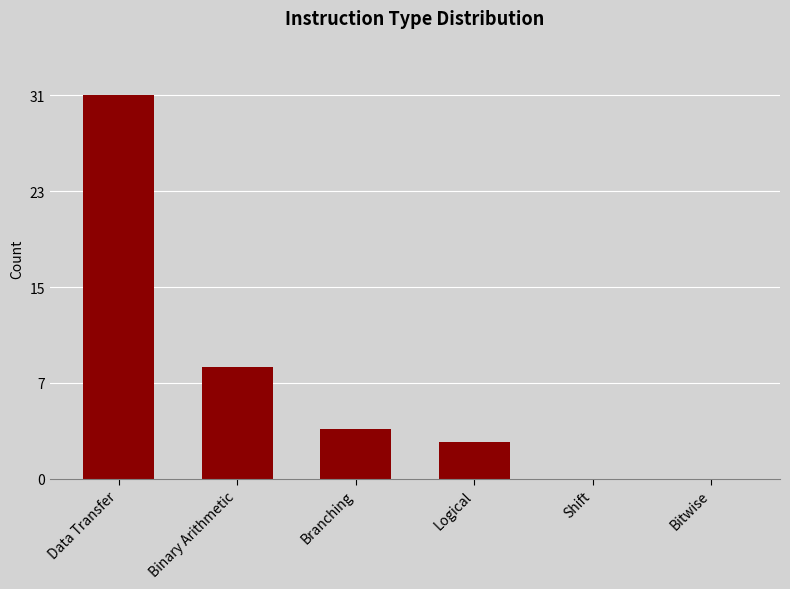

At which category does the chart reach its minimum across all series?

Shift